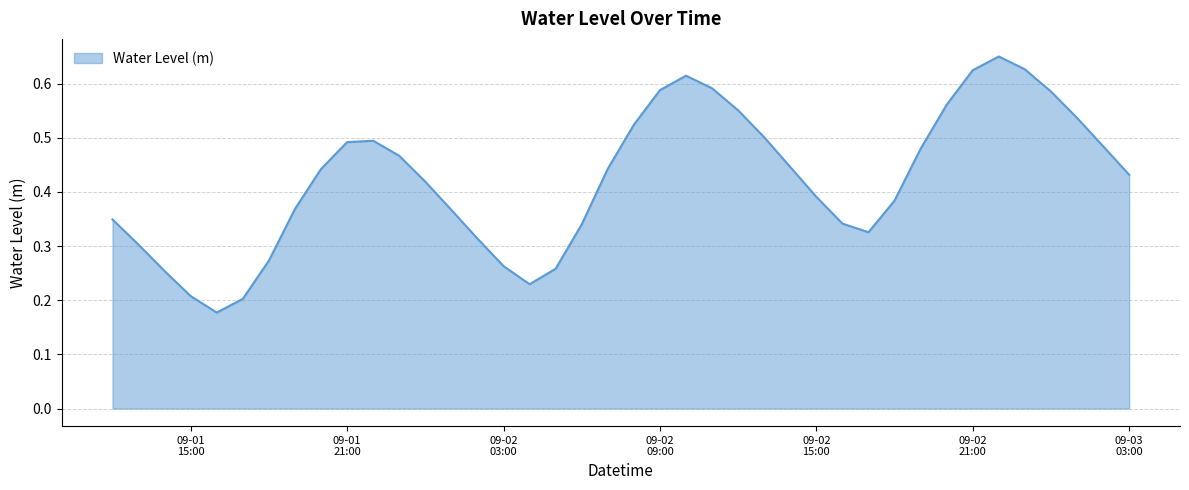

Reading left to right, transcribe all the data shown in this chart.

0.3	0.3	0.3	0.2	0.2	0.2	0.3	0.4	0.4	0.5	0.5	0.5	0.4	0.4	0.3	0.3	0.2	0.3	0.3	0.4	0.5	0.6	0.6	0.6	0.6	0.5	0.4	0.4	0.3	0.3	0.4	0.5	0.6	0.6	0.7	0.6	0.6	0.5	0.5	0.4